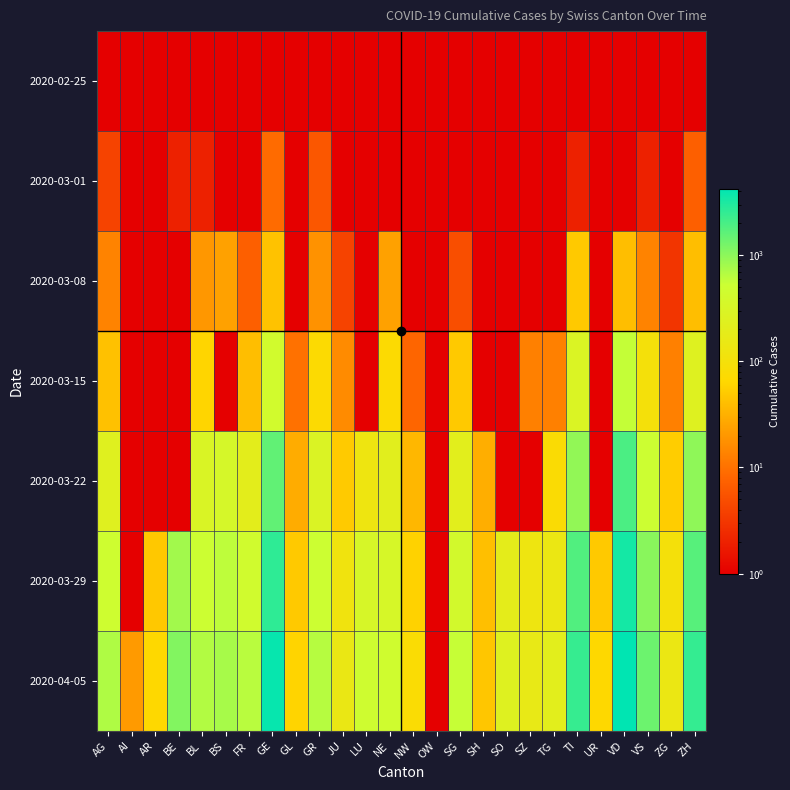

Rank the series at GE from lowest to highest value.

2020-02-25, 2020-03-01, 2020-03-08, 2020-03-15, 2020-03-22, 2020-03-29, 2020-04-05